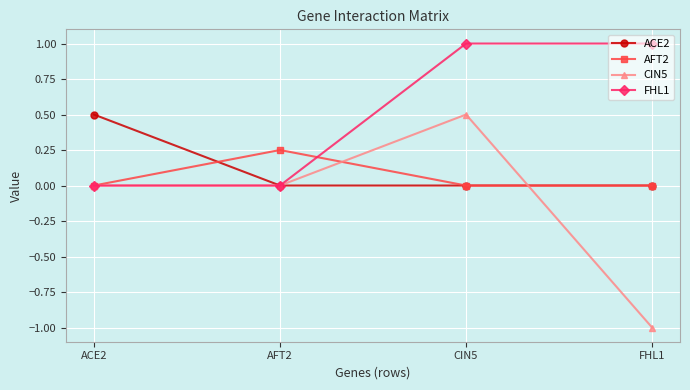

What is the label of the 4th point from the right?

ACE2